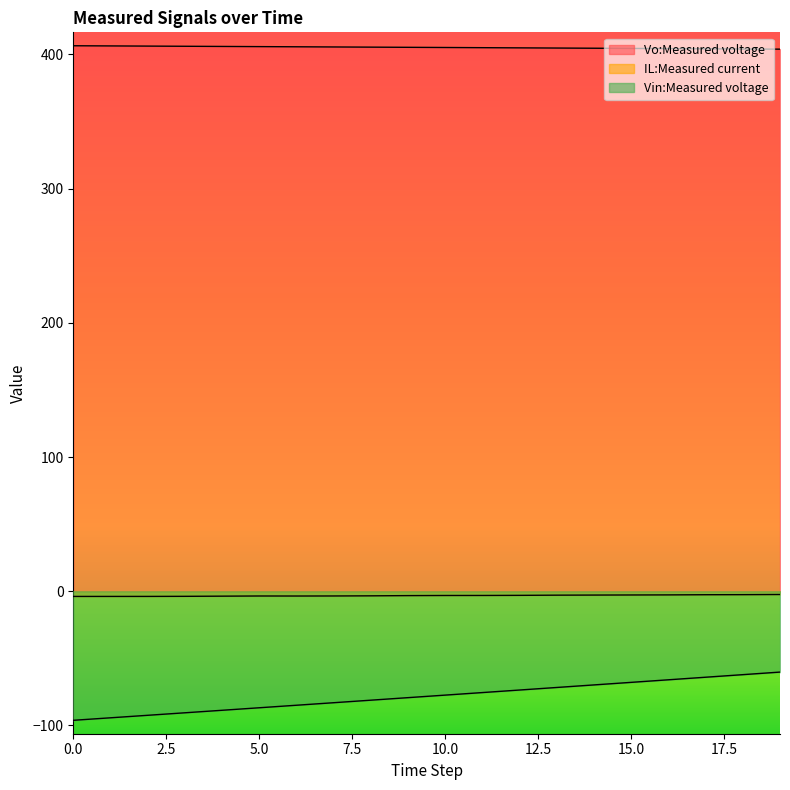

How many data points in Vo:Measured voltage are above 405?

11